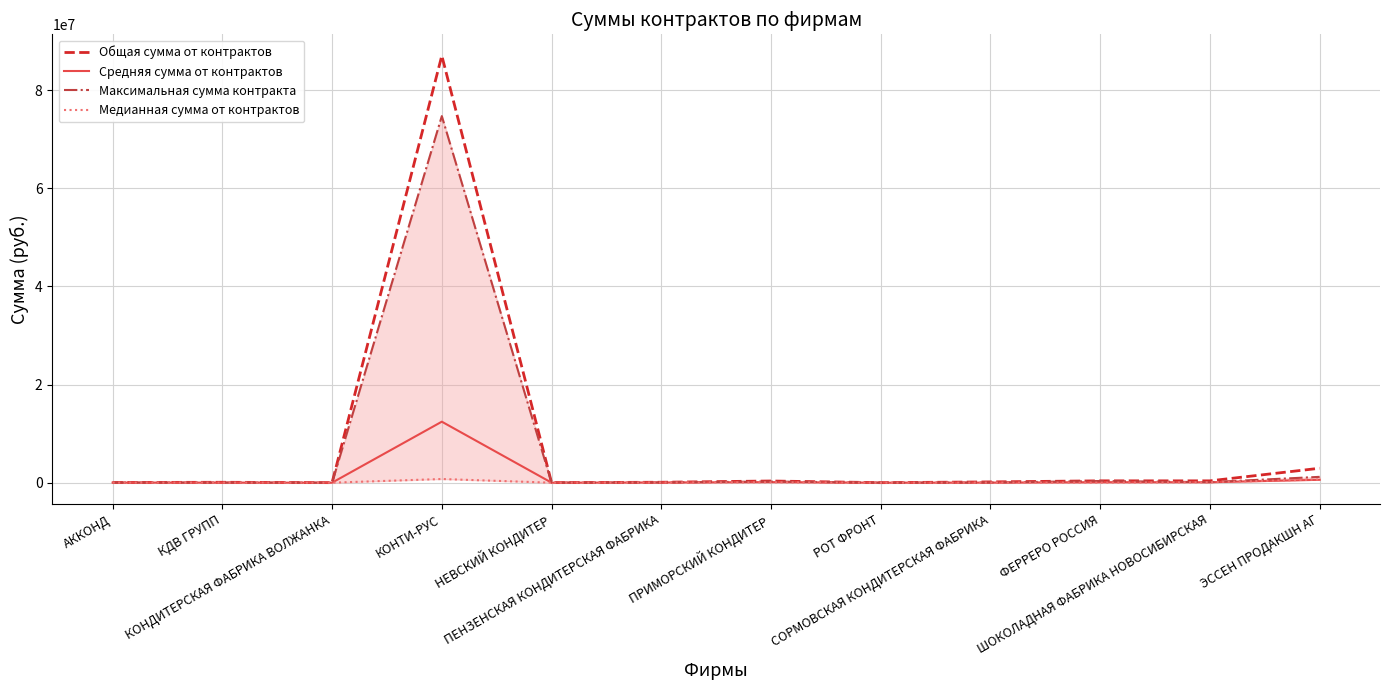

Reading left to right, transcribe all the data shown in this chart.

Общая сумма от контрактов: АККОНД=40869.4	КДВ ГРУПП=81785.0	КОНДИТЕРСКАЯ ФАБРИКА ВОЛЖАНКА=8000.0	КОНТИ-РУС=87025454.0	НЕВСКИЙ КОНДИТЕР=14803.9	ПЕНЗЕНСКАЯ КОНДИТЕРСКАЯ ФАБРИКА=88827.3	ПРИМОРСКИЙ КОНДИТЕР=344104.0	РОТ ФРОНТ=5500.0	СОРМОВСКАЯ КОНДИТЕРСКАЯ ФАБРИКА=160147.7	ФЕРРЕРО РОССИЯ=377970.0	ШОКОЛАДНАЯ ФАБРИКА НОВОСИБИРСКАЯ=375296.0	ЭССЕН ПРОДАКШН АГ=2944975.2
Средняя сумма от контрактов: АККОНД=20434.7	КДВ ГРУПП=20446.2	КОНДИТЕРСКАЯ ФАБРИКА ВОЛЖАНКА=4000.0	КОНТИ-РУС=12432207.7	НЕВСКИЙ КОНДИТЕР=4934.6	ПЕНЗЕНСКАЯ КОНДИТЕРСКАЯ ФАБРИКА=44413.6	ПРИМОРСКИЙ КОНДИТЕР=114701.3	РОТ ФРОНТ=2750.0	СОРМОВСКАЯ КОНДИТЕРСКАЯ ФАБРИКА=20018.5	ФЕРРЕРО РОССИЯ=94492.5	ШОКОЛАДНАЯ ФАБРИКА НОВОСИБИРСКАЯ=93824.0	ЭССЕН ПРОДАКШН АГ=588995.0
Максимальная сумма контракта: АККОНД=20434.7	КДВ ГРУПП=23553.0	КОНДИТЕРСКАЯ ФАБРИКА ВОЛЖАНКА=4000.0	КОНТИ-РУС=74711898.0	НЕВСКИЙ КОНДИТЕР=9973.1	ПЕНЗЕНСКАЯ КОНДИТЕРСКАЯ ФАБРИКА=49497.3	ПРИМОРСКИЙ КОНДИТЕР=240100.0	РОТ ФРОНТ=2750.0	СОРМОВСКАЯ КОНДИТЕРСКАЯ ФАБРИКА=32100.0	ФЕРРЕРО РОССИЯ=343140.0	ШОКОЛАДНАЯ ФАБРИКА НОВОСИБИРСКАЯ=107568.0	ЭССЕН ПРОДАКШН АГ=1188630.0
Медианная сумма от контрактов: АККОНД=20434.7	КДВ ГРУПП=20464.0	КОНДИТЕРСКАЯ ФАБРИКА ВОЛЖАНКА=4000.0	КОНТИ-РУС=750000.0	НЕВСКИЙ КОНДИТЕР=4000.0	ПЕНЗЕНСКАЯ КОНДИТЕРСКАЯ ФАБРИКА=44413.6	ПРИМОРСКИЙ КОНДИТЕР=82404.0	РОТ ФРОНТ=2750.0	СОРМОВСКАЯ КОНДИТЕРСКАЯ ФАБРИКА=20552.1	ФЕРРЕРО РОССИЯ=11610.0	ШОКОЛАДНАЯ ФАБРИКА НОВОСИБИРСКАЯ=93824.0	ЭССЕН ПРОДАКШН АГ=660000.0